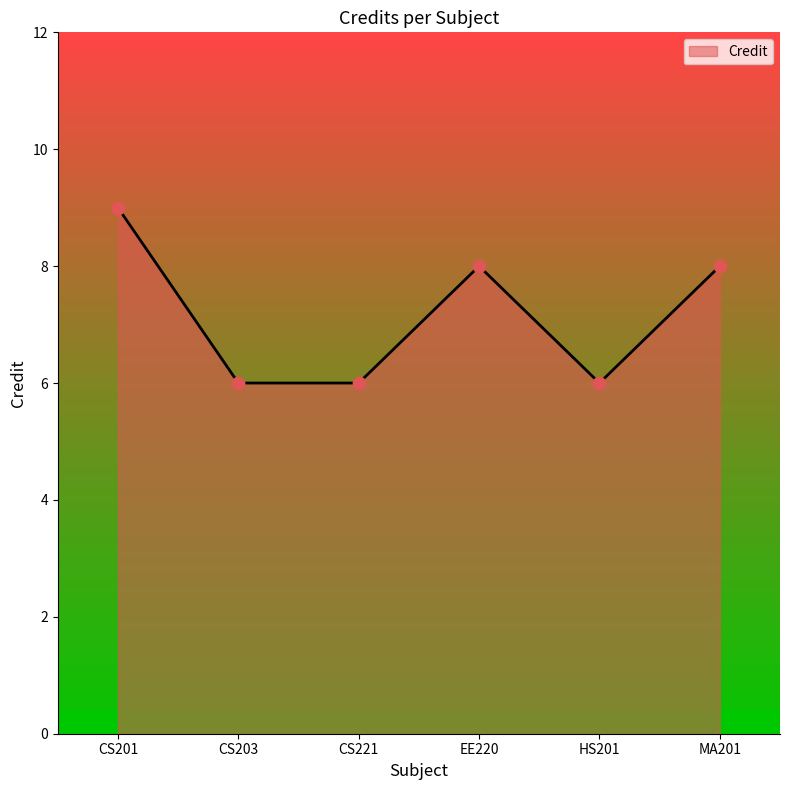

What is the ratio of the value at HS201 to the value at CS203?

1.0